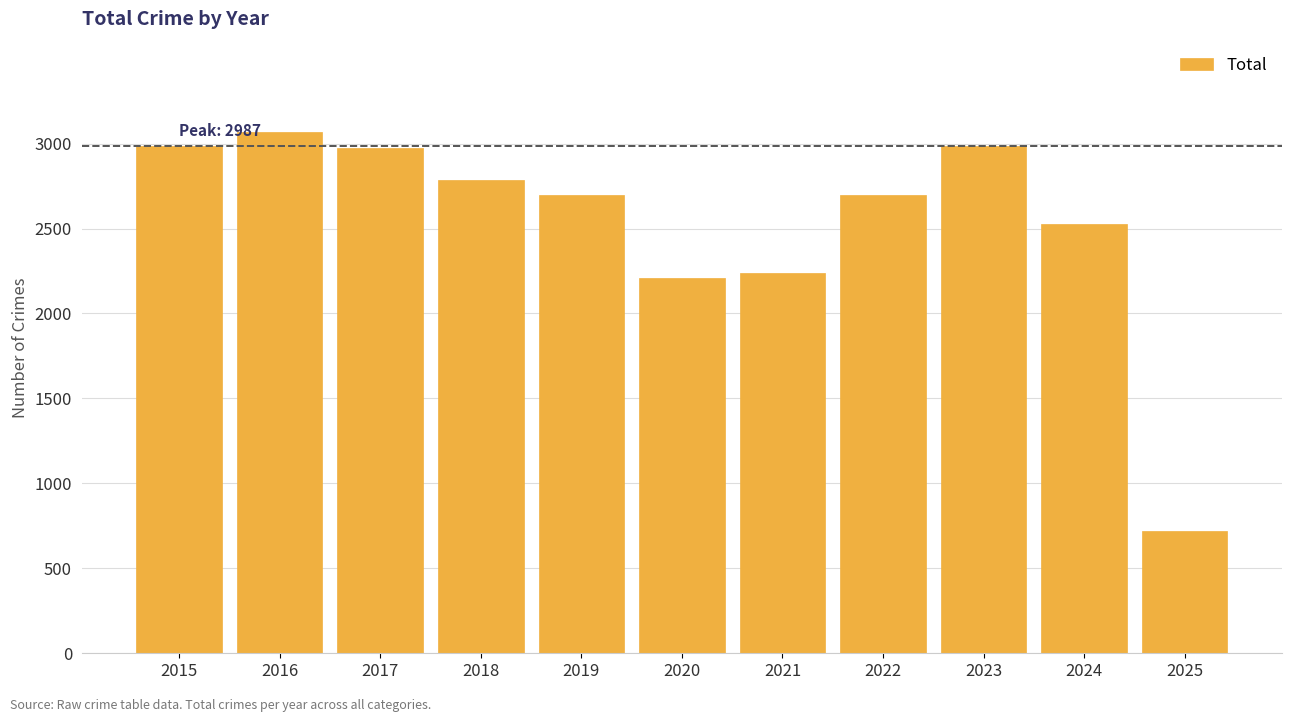

What is the difference between the maximum and minimum values?

2349